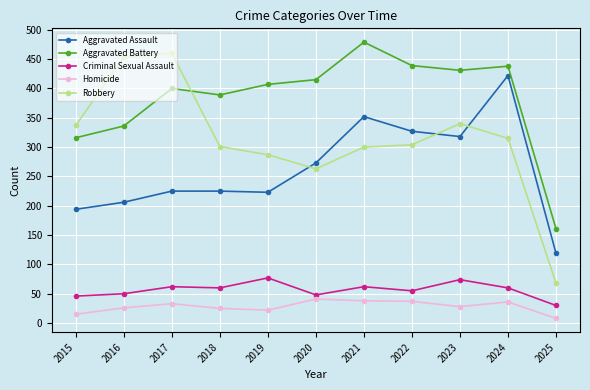

Which category has the highest value across all series?

2021